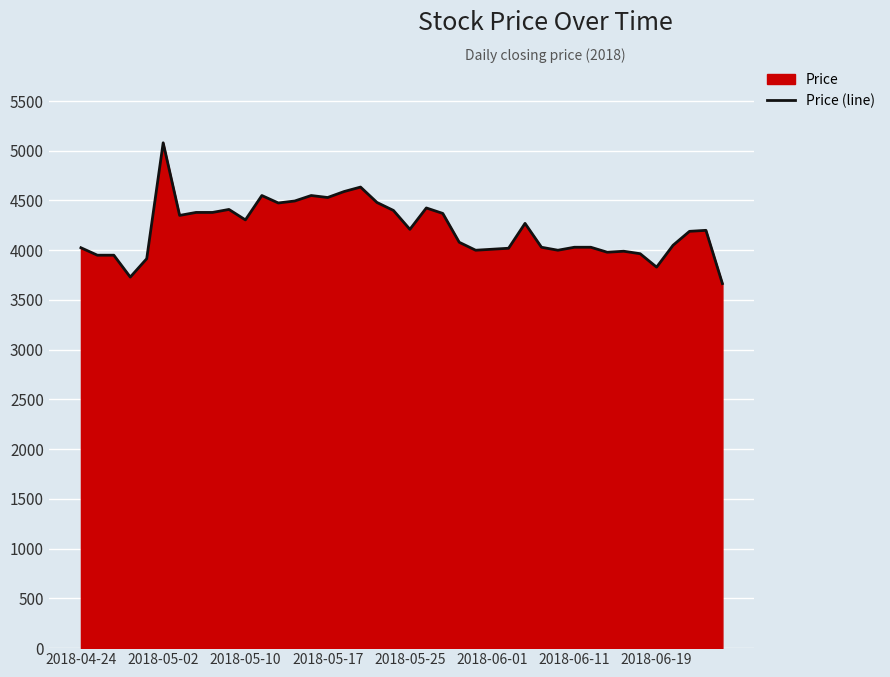

What is the minimum value shown in the chart?

3665